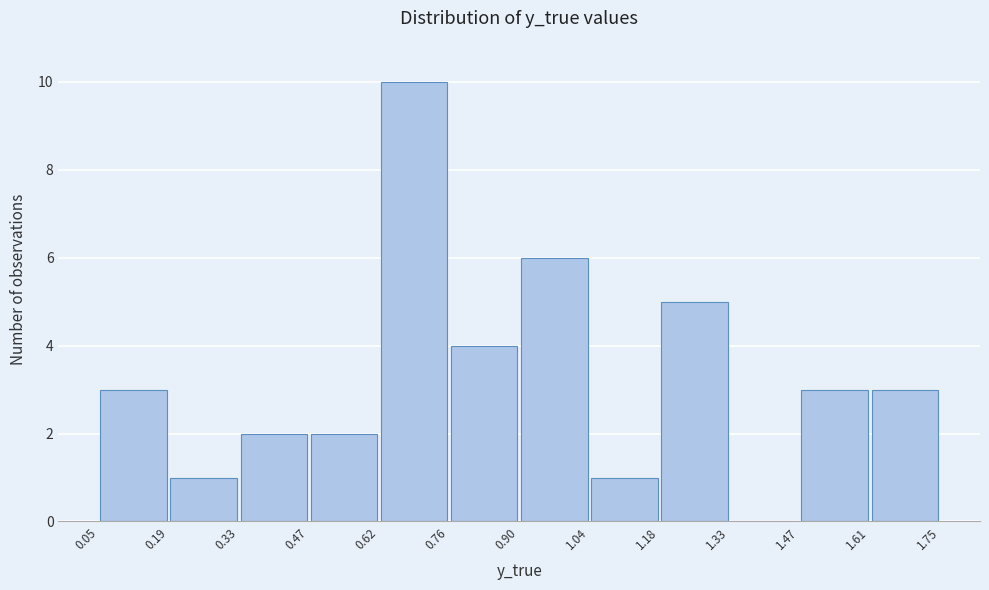

Reading left to right, list every bar in this chart as the range it spans on the x-axis followed by its height. The values are not printed on the chart, so give them approximately, as read against the axis.

0.05 to 0.19: 3
0.19 to 0.33: 1
0.33 to 0.47: 2
0.47 to 0.62: 2
0.62 to 0.76: 10
0.76 to 0.90: 4
0.90 to 1.04: 6
1.04 to 1.18: 1
1.18 to 1.33: 5
1.33 to 1.47: 0
1.47 to 1.61: 3
1.61 to 1.75: 3